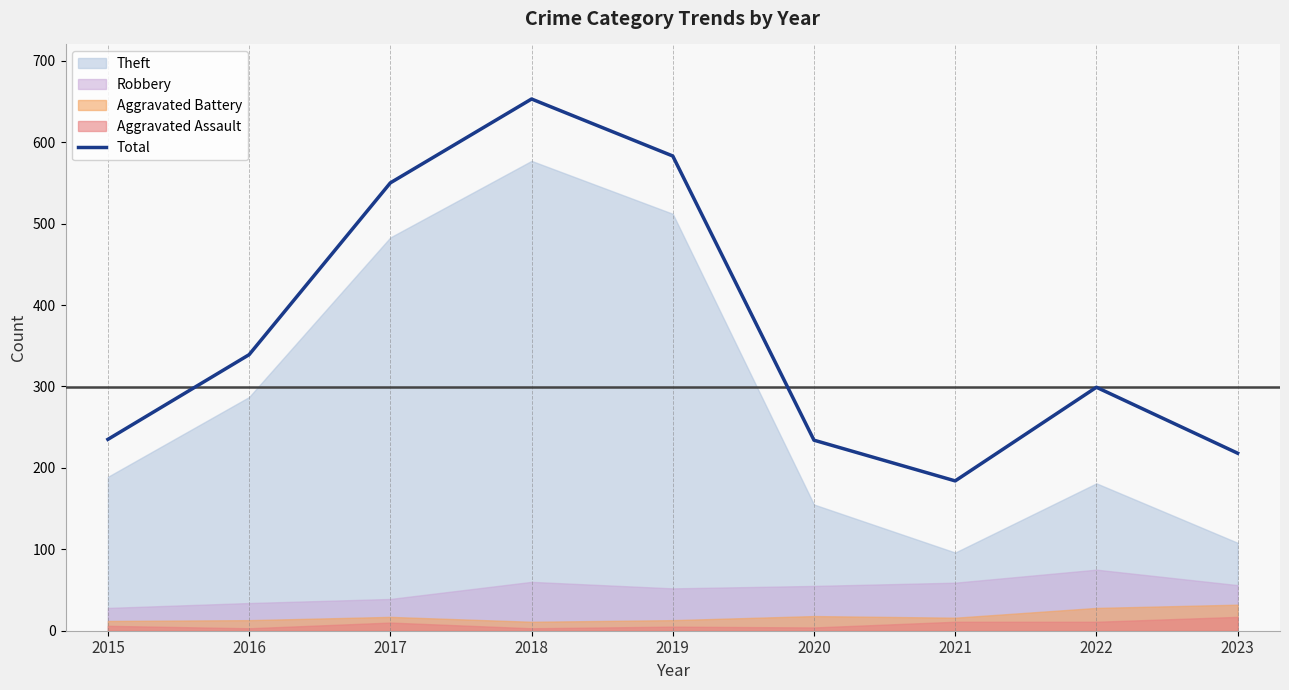

List the labels in order of value, smallest first.

2021, 2023, 2020, 2015, 2022, 2016, 2017, 2019, 2018